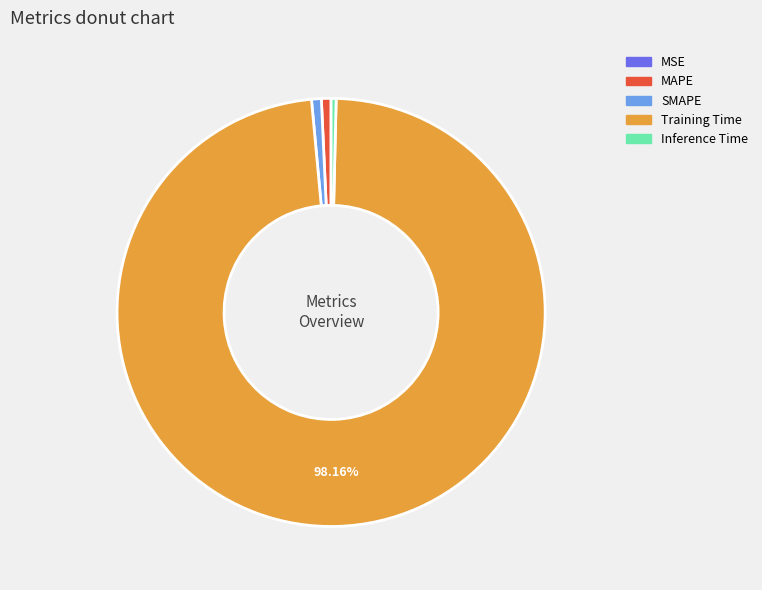

Between Training Time and MAPE, which is larger?

Training Time